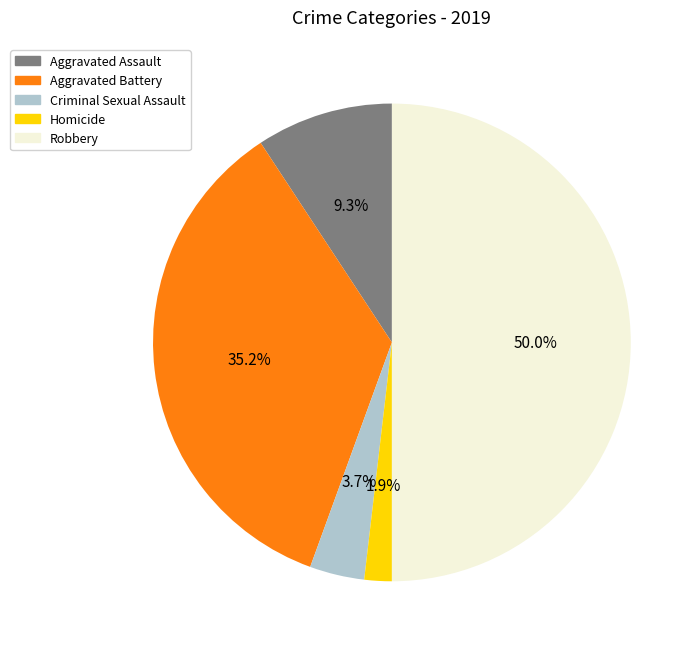

To the nearest percent, what percentage of the pie is Aggravated Assault?

9%